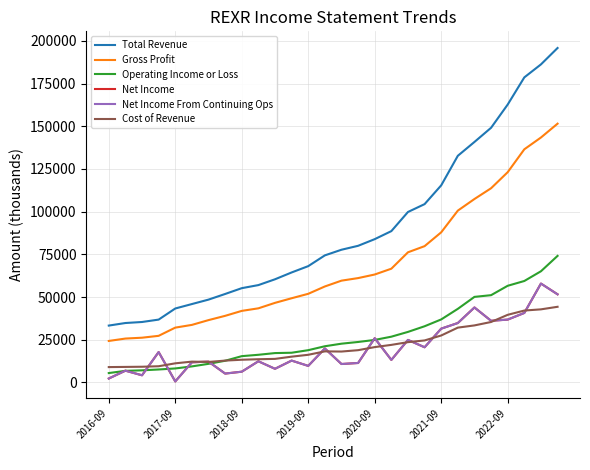

Does the chart display data point markers on the line(s)?

No